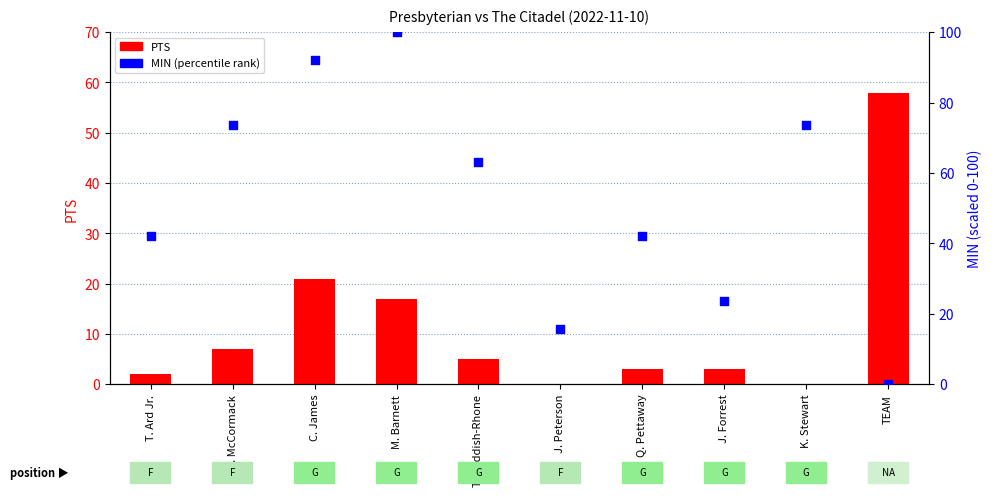

Which series reaches the minimum Y coordinate?

PTS (count)